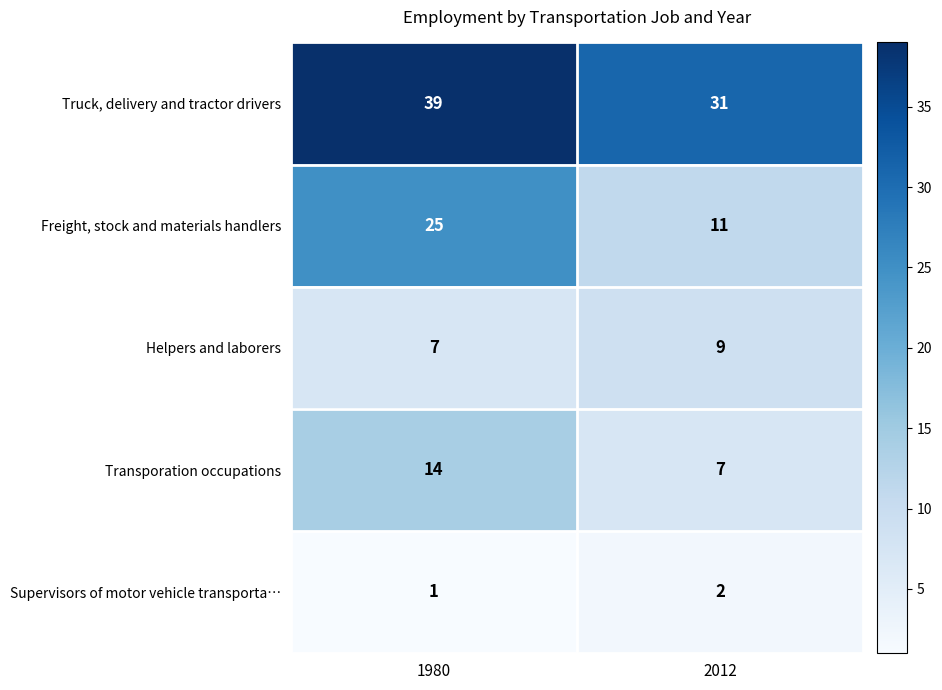

Read the Freight, stock and materials handlers value at 2012, to the nearest 10.

10